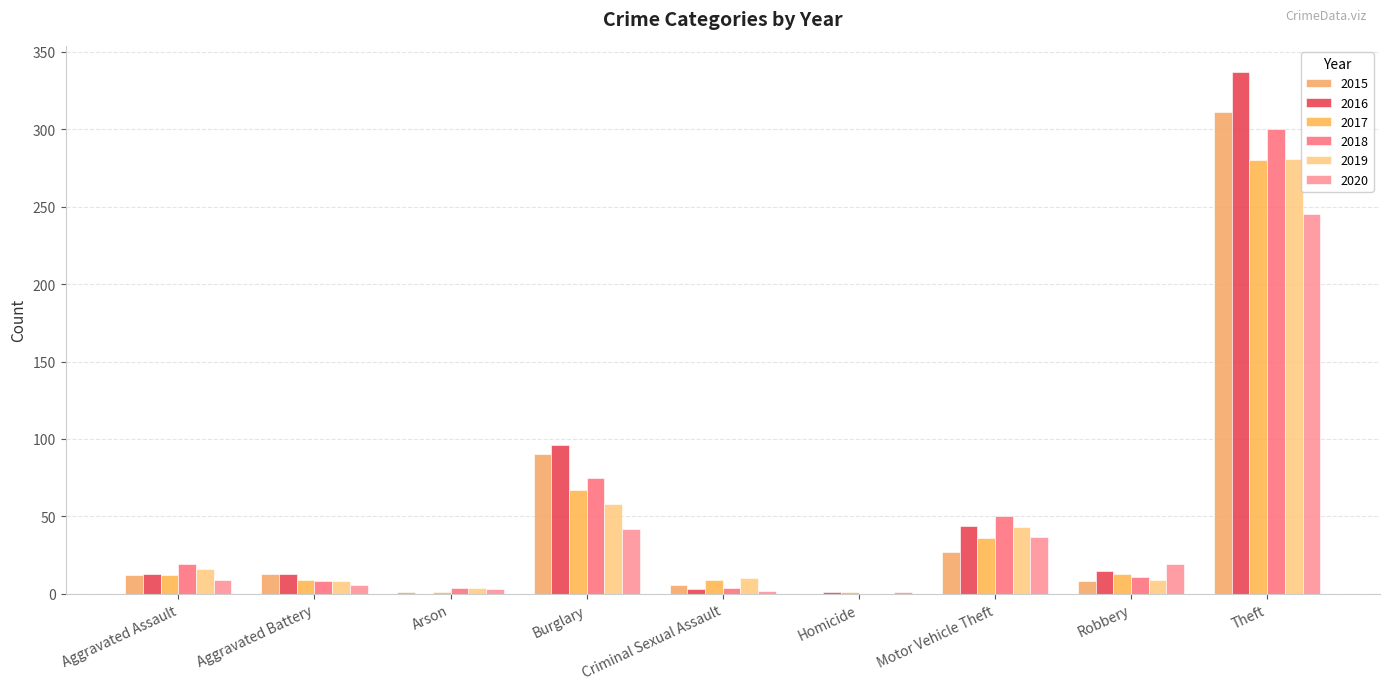

Are the bars grouped side by side (vs. stacked)?

Yes